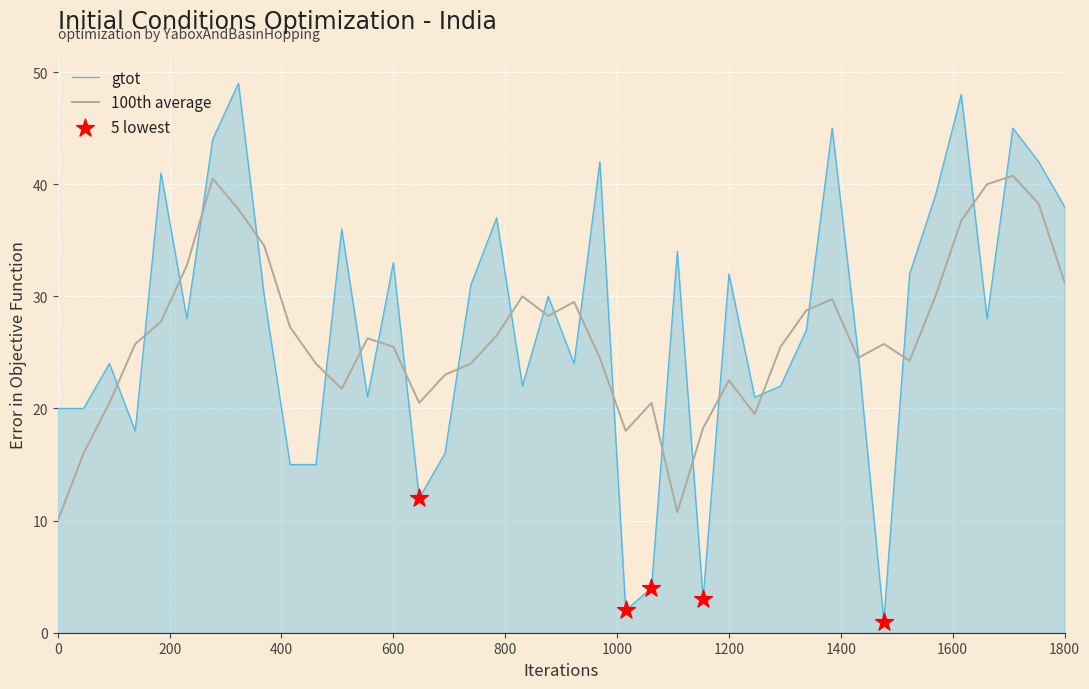

Which series has the largest range (max minus min)?

gtot